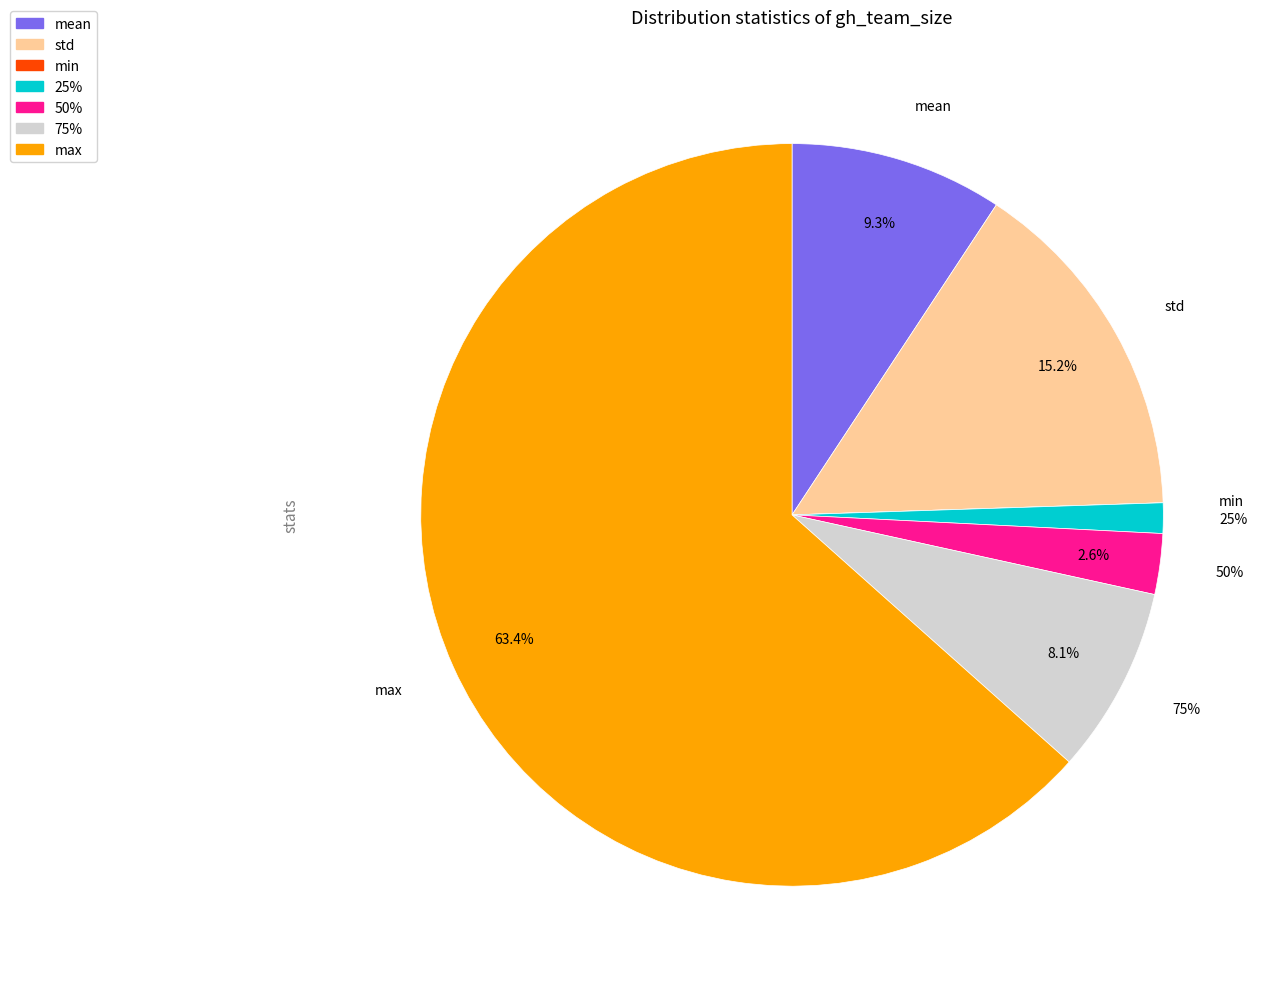

Is it true that max is 63% of the pie?

True